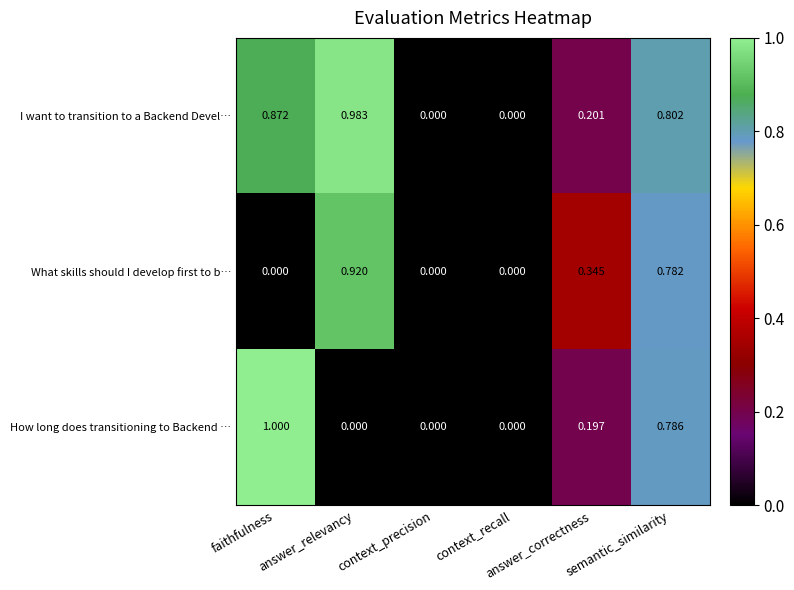

Rank the series by their maximum value, from highest to lowest.

How long does transitioning to Backend …, I want to transition to a Backend Devel…, What skills should I develop first to b…